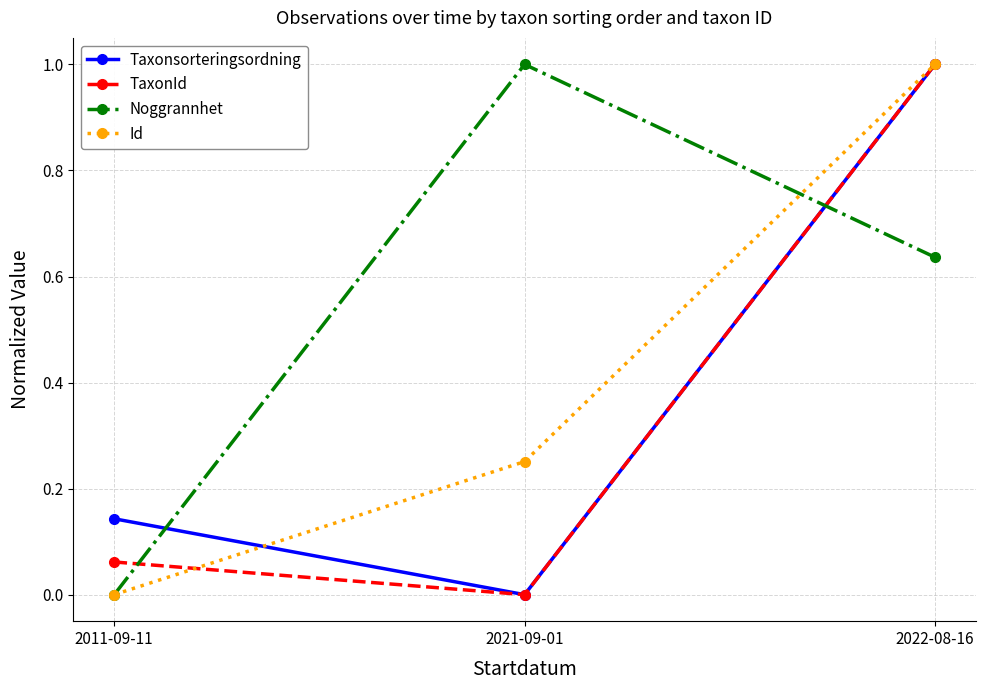

Between 2011-09-11 and 2021-09-01, which series saw the biggest shift?

Noggrannhet